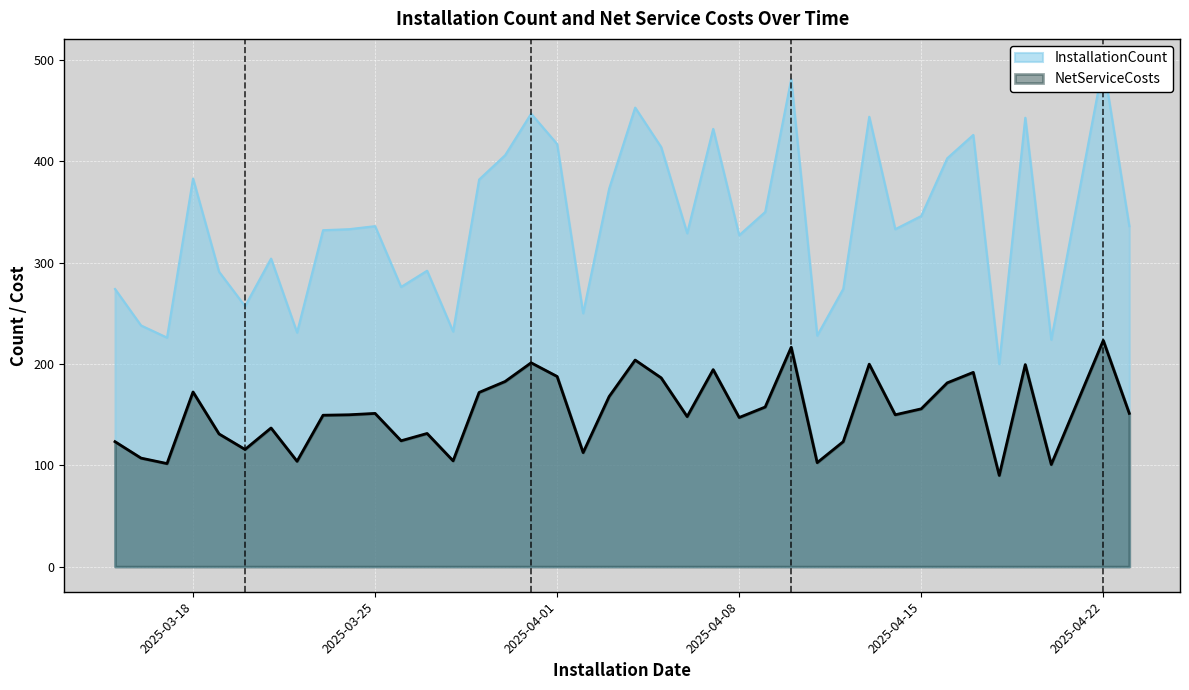

What is the label of the 20th point from the left?

2025-04-03